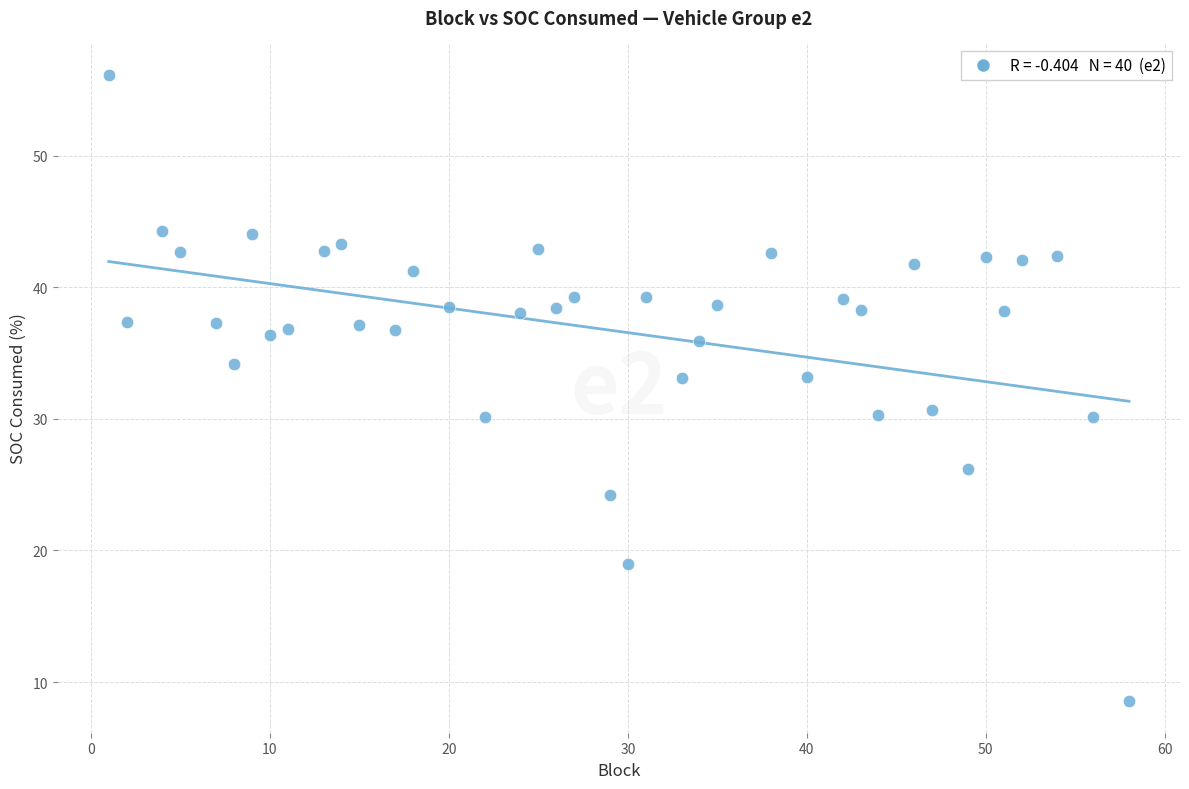

What is the range of X values (max minus min)?

57.0